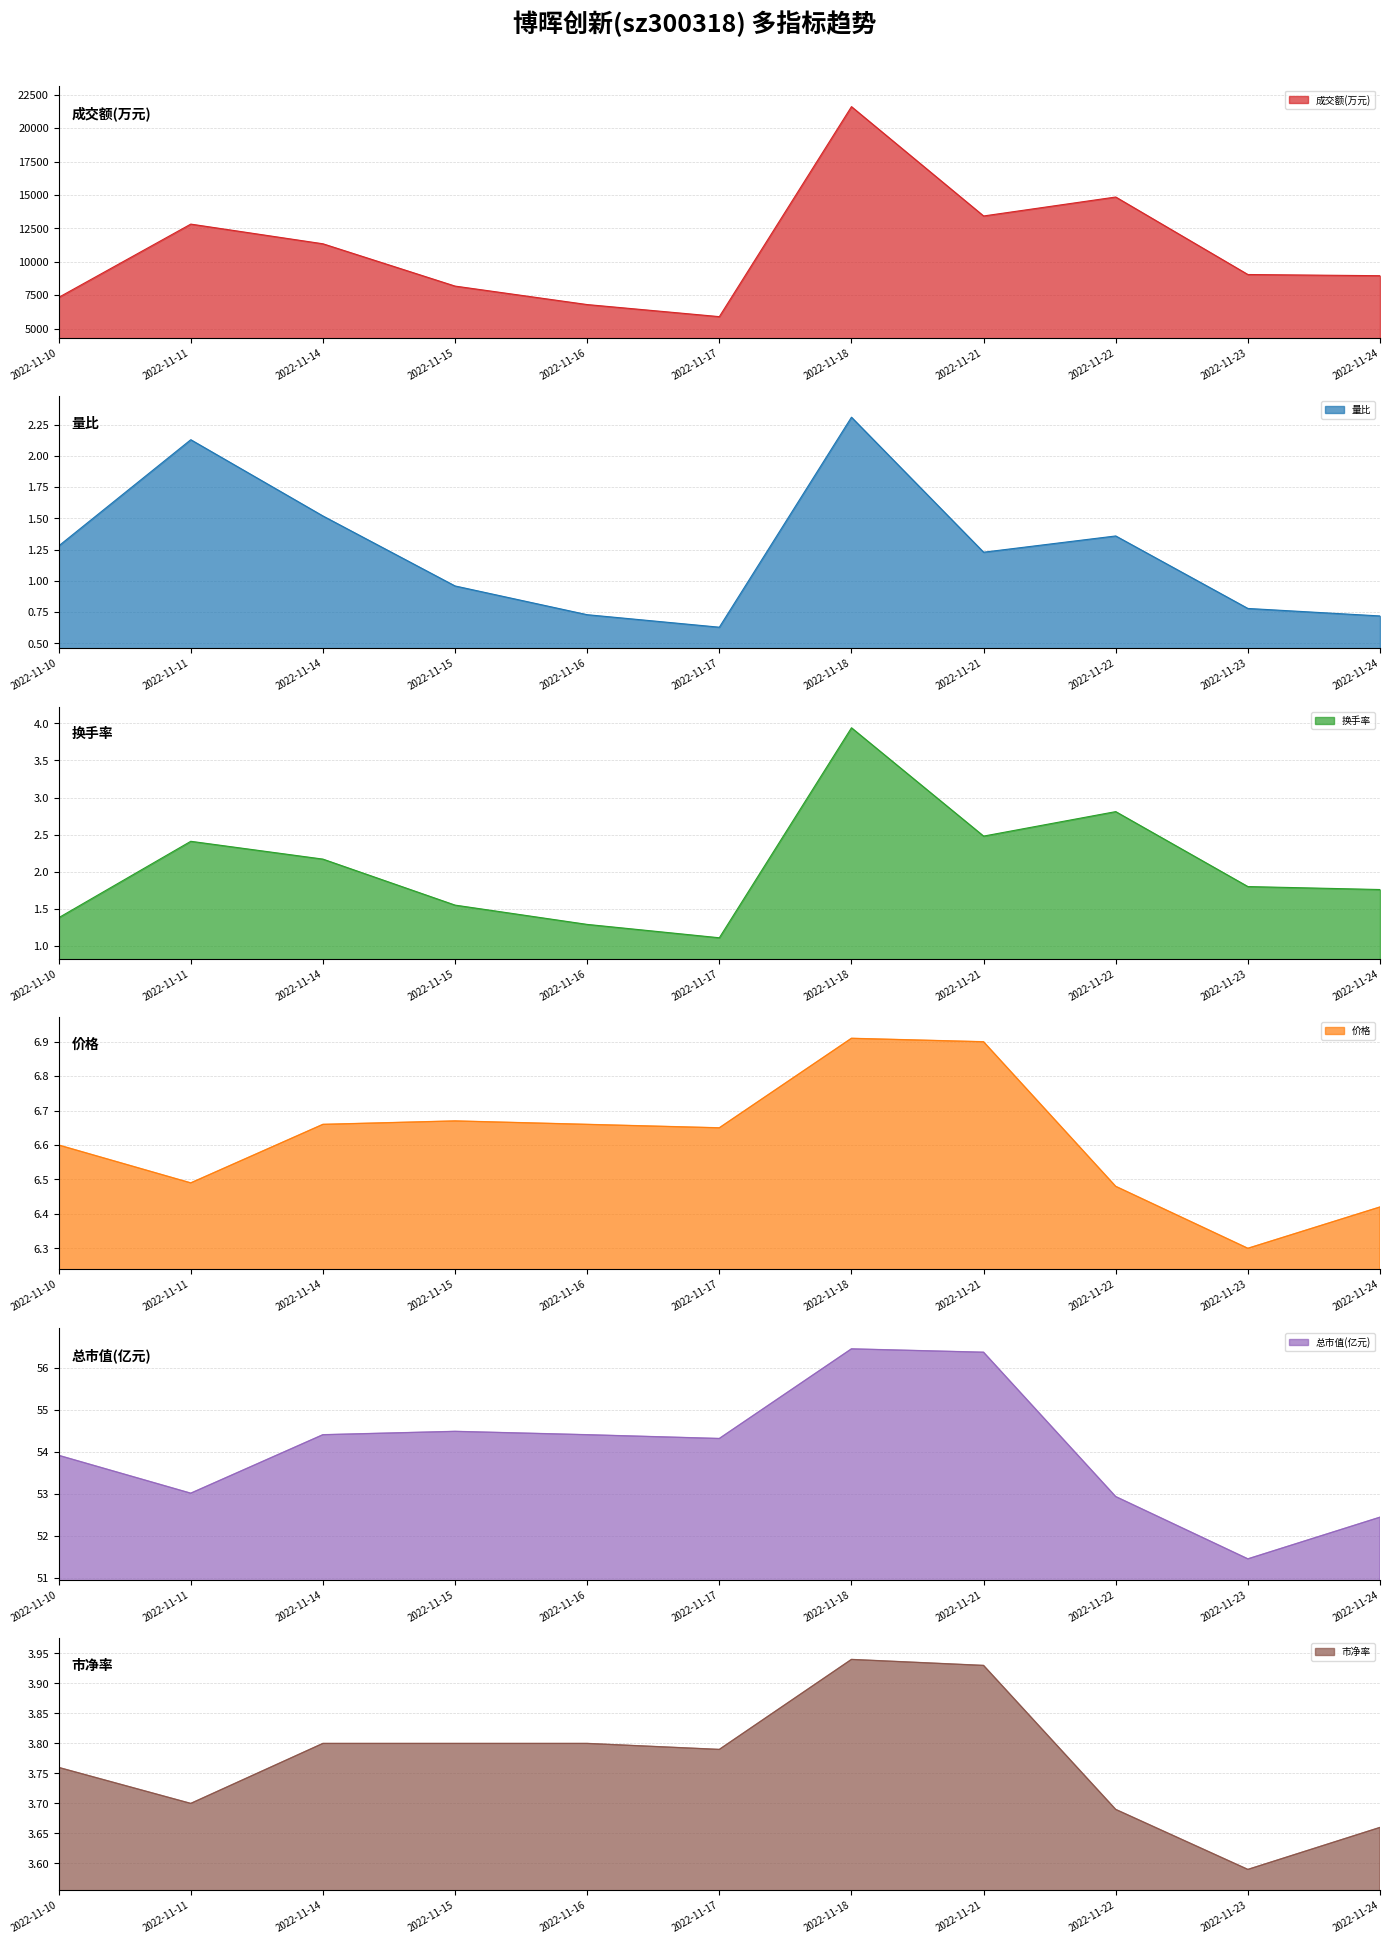

The value of 量比 at 2022-11-16 is 0.7. True or false?

True